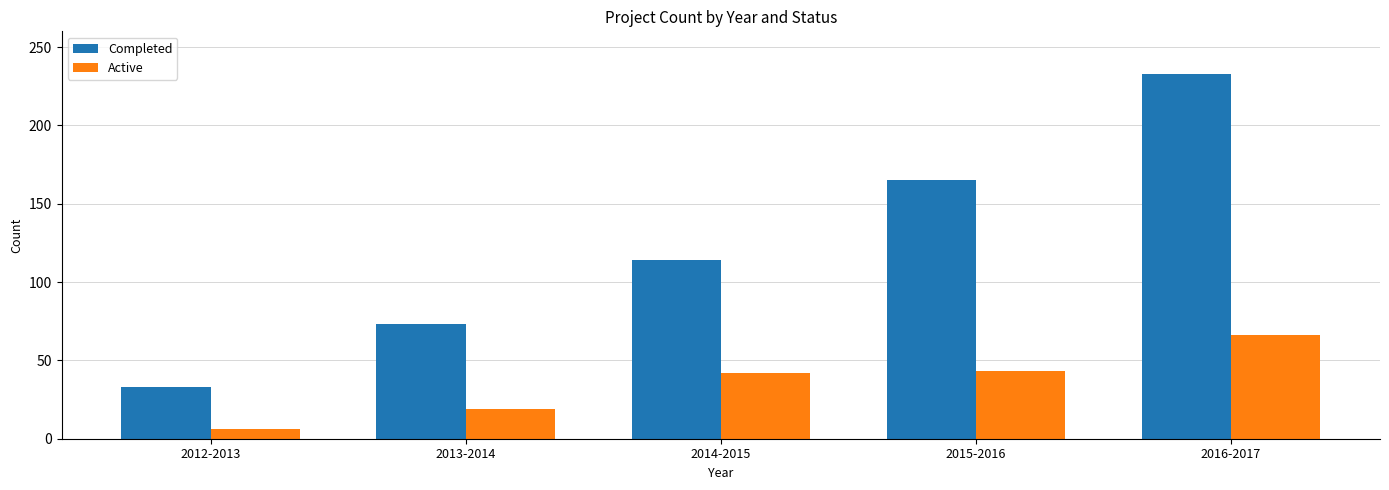

What is the spread (max minus min) of values at 2015-2016?

122